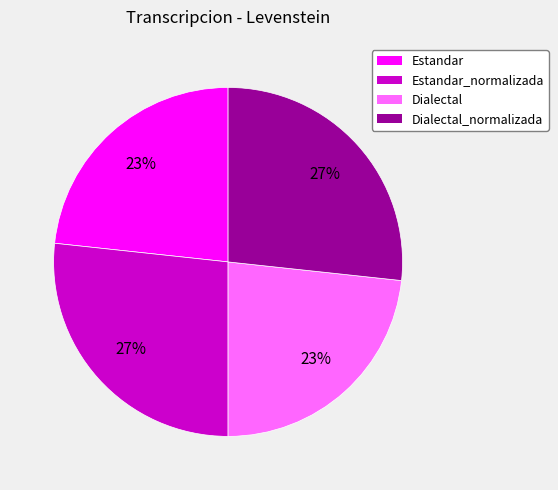

Approximately how many times larger is the value at Dialectal_normalizada compared to Estandar_normalizada?

1.0